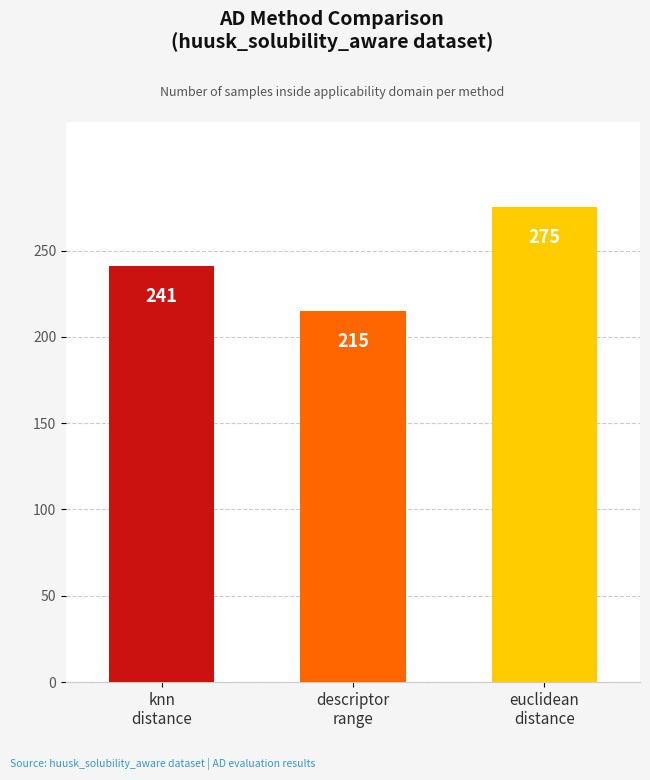

The value at descriptor
range is 120. True or false?

False